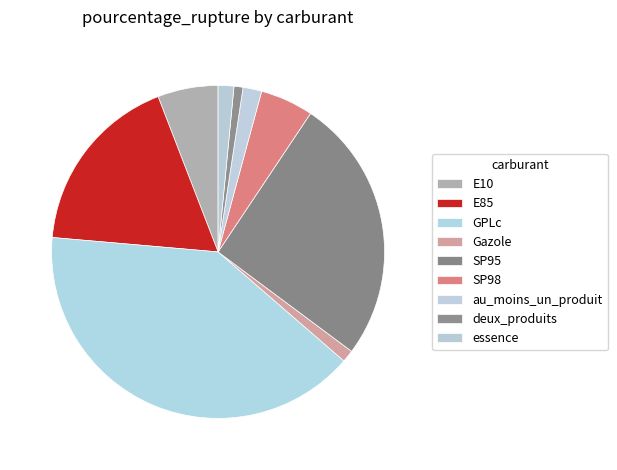

Rank the categories by value from highest to lowest.

GPLc, SP95, E85, E10, SP98, au_moins_un_produit, essence, Gazole, deux_produits